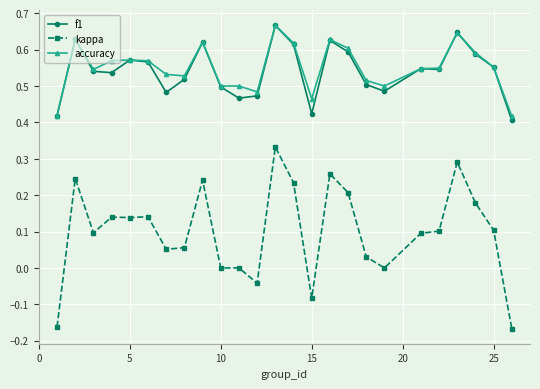

Which series has the largest range (max minus min)?

kappa